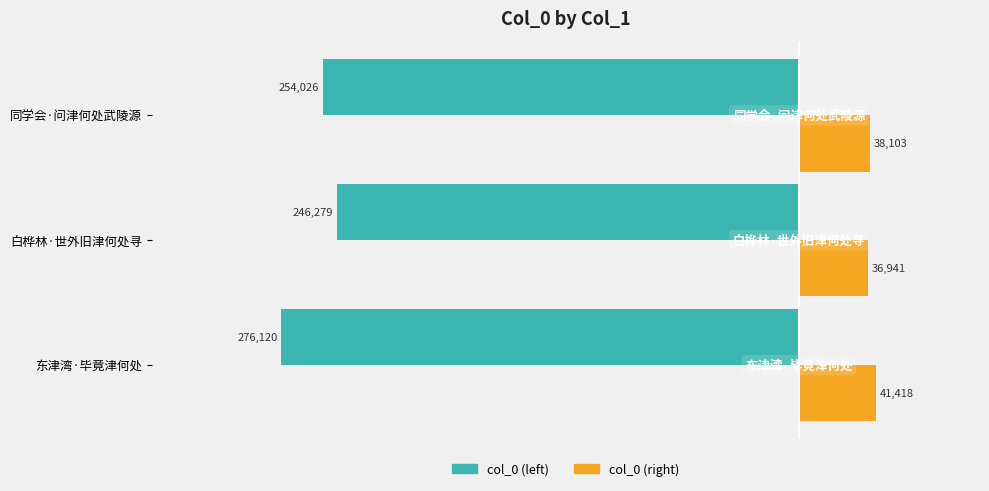

At which category is the sum across all series the highest?

白桦林·世外旧津何处寻